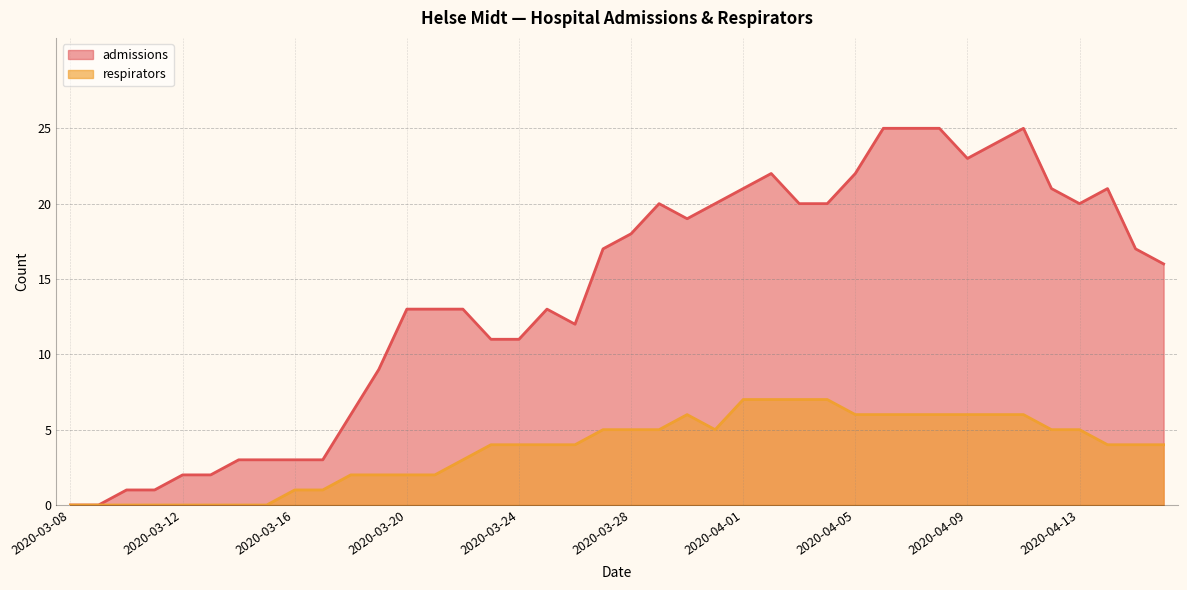

How many positive values does the respirators series have?

32